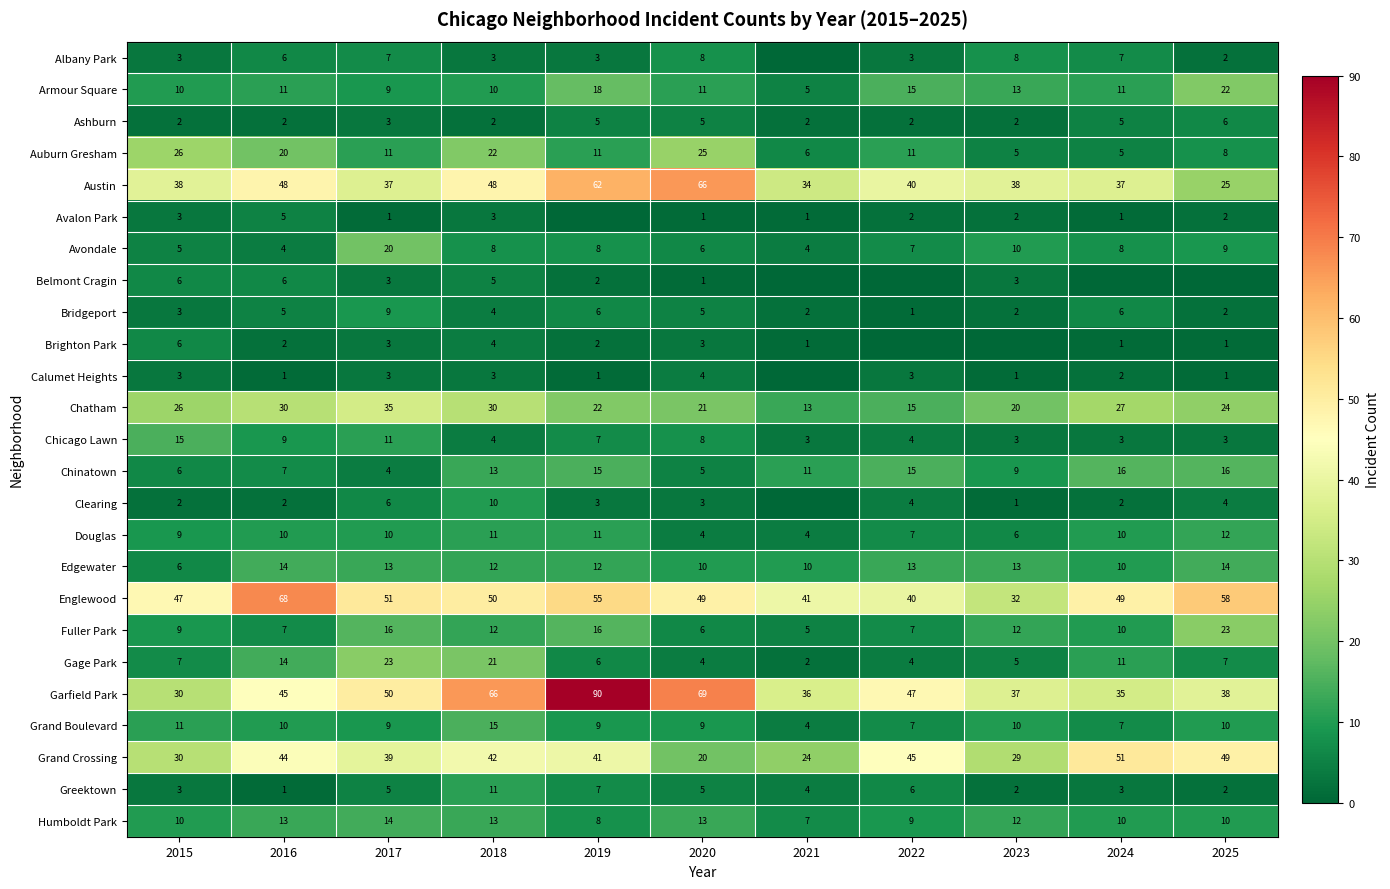

The Chinatown series shows 24 at 2025. True or false?

False